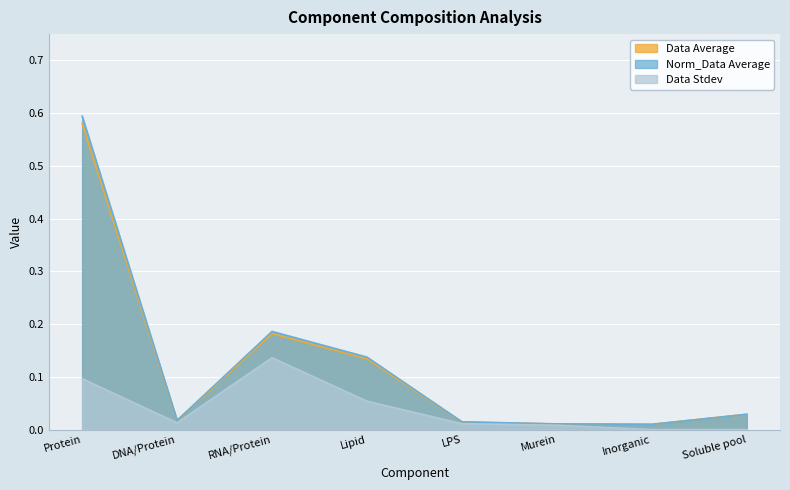

What is the average value of the Data Average series?

0.1